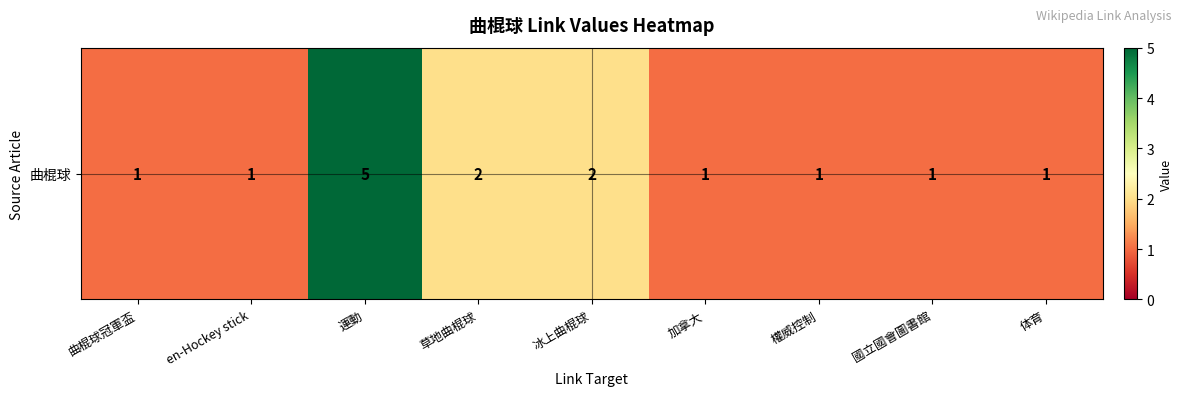

Reading right to left, extract all data points from this chart.

1	1	1	1	2	2	5	1	1